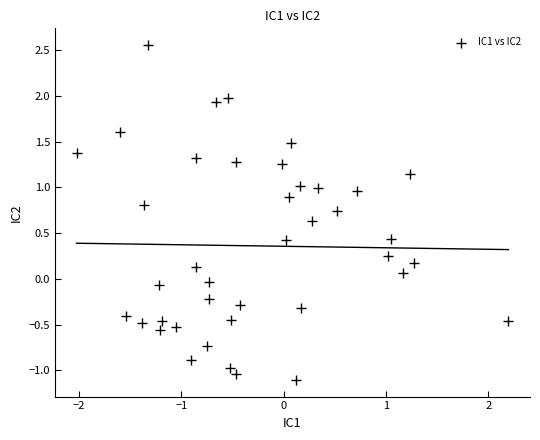

What is the range of X values (max minus min)?

4.2